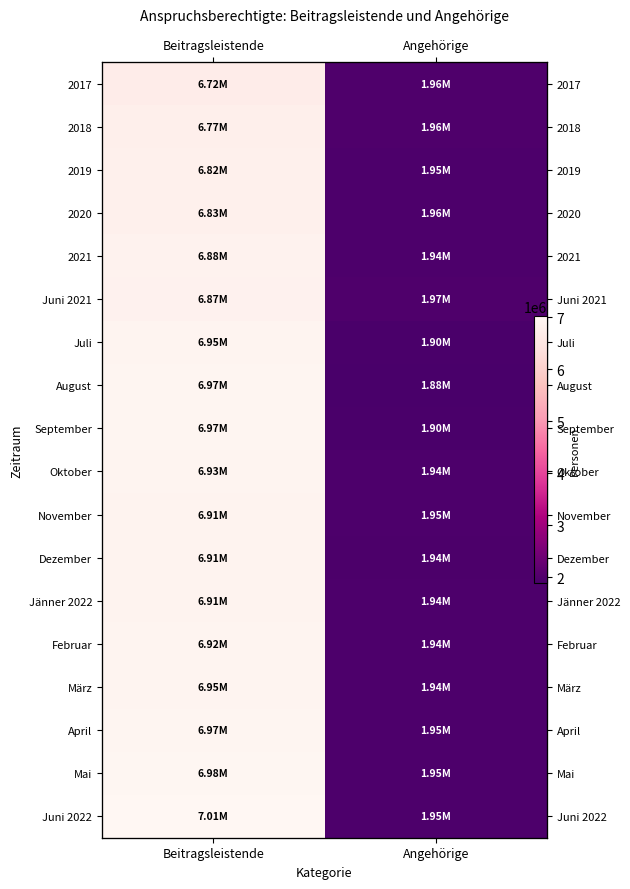

What is the sum of all 2017 values?

8677278